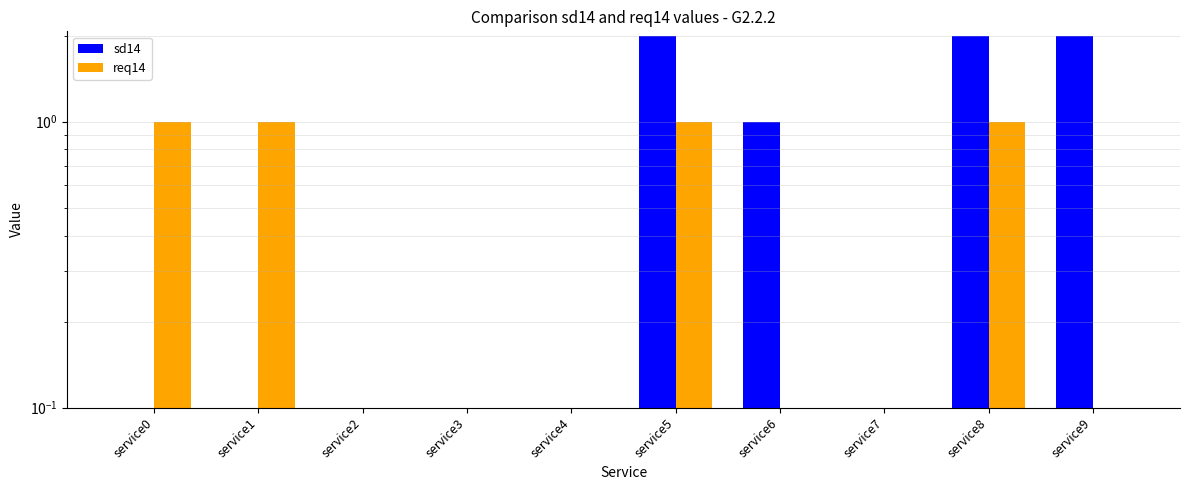

Are the bars horizontal?

No